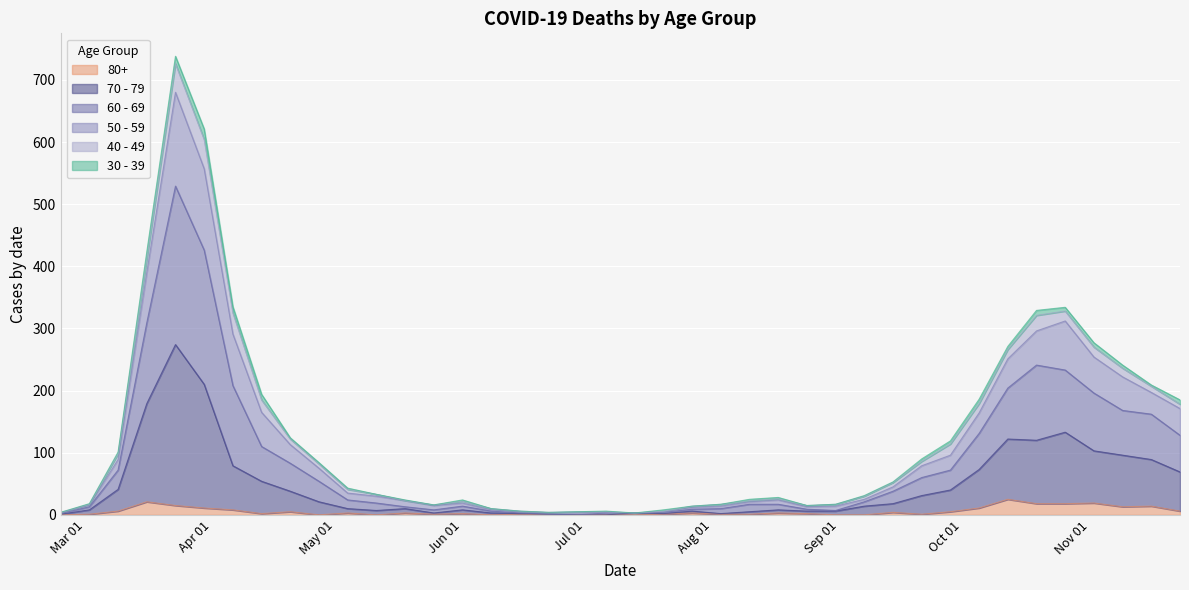

Is the value of 80+ at 2020-10-26 greater than the value of 70 - 79 at 2020-11-09?

No